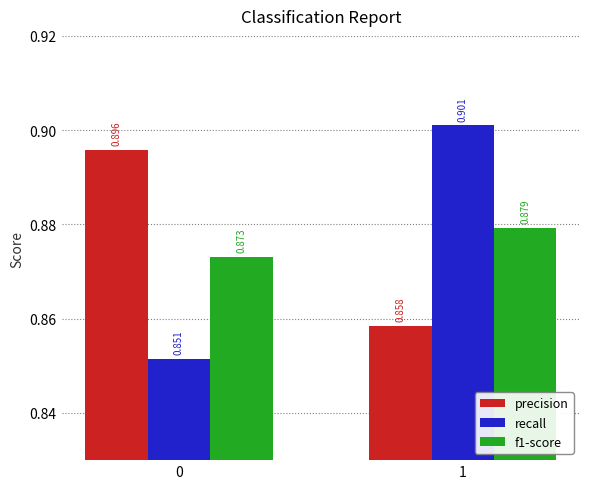

Which series has the largest range (max minus min)?

recall